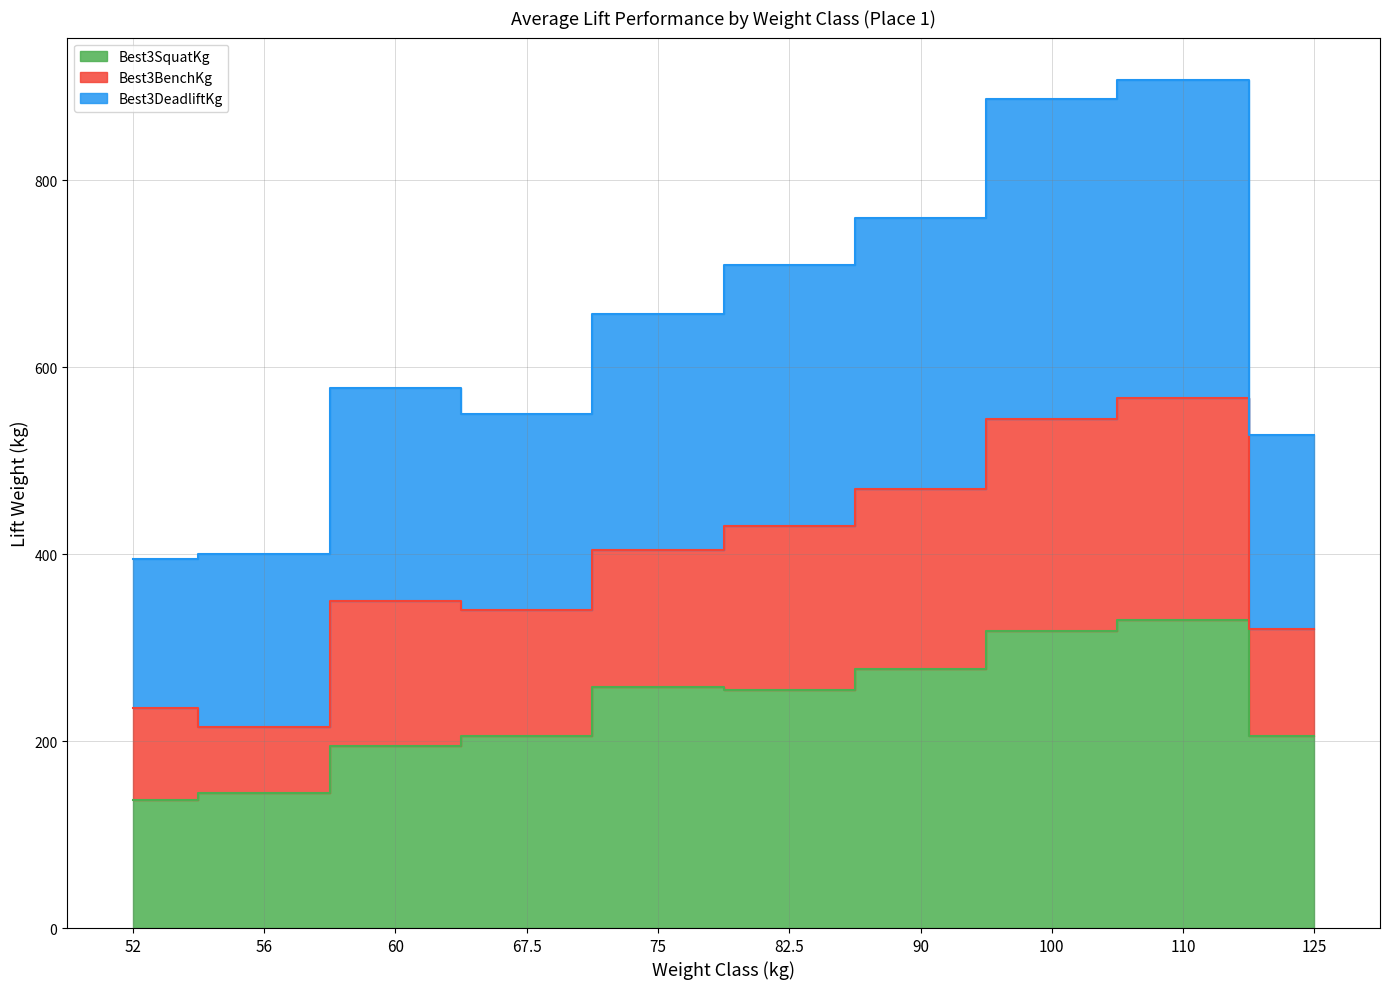

Which category has the highest value in the Best3DeadliftKg series?

110